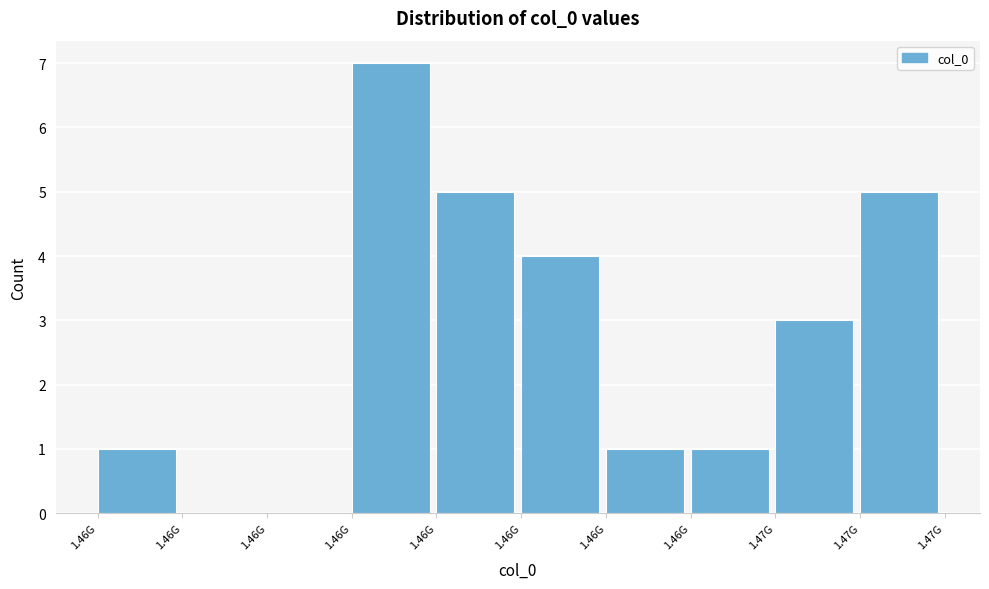

Count the number of data series in this chart.

1